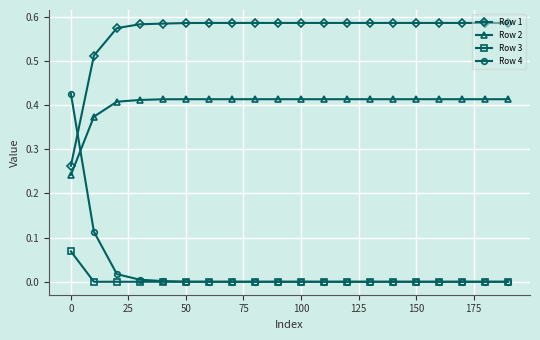

What are all the series names shown in the legend?

Row 1, Row 2, Row 3, Row 4